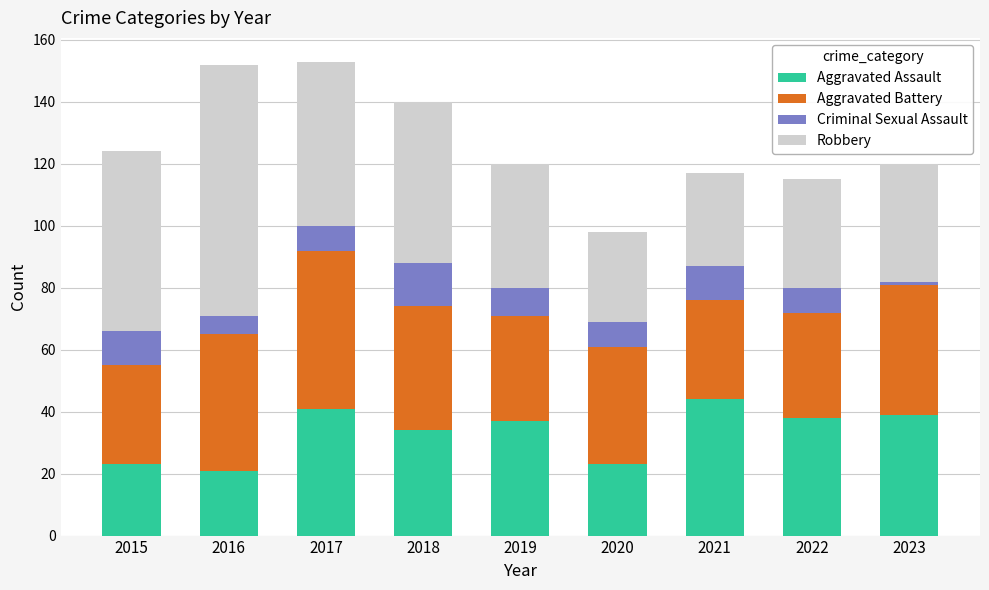

What is the total value across all series at 2017?

153